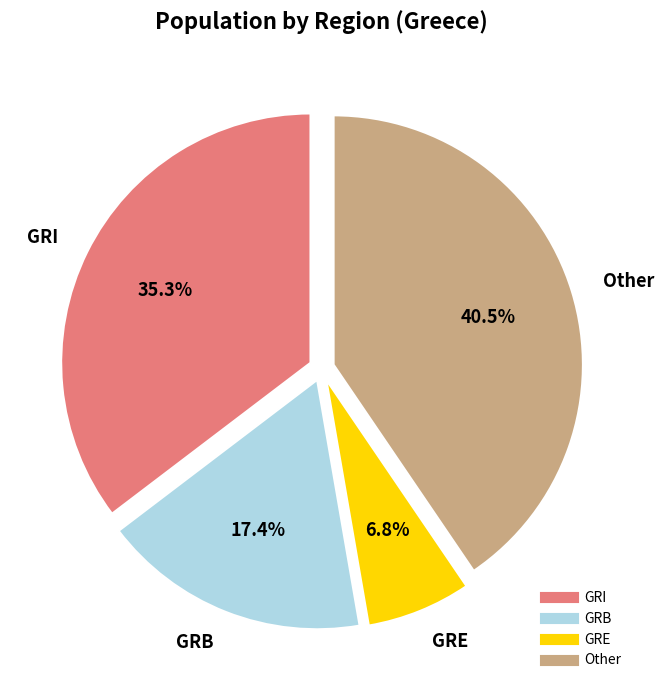

Does any single category account for the majority?

No